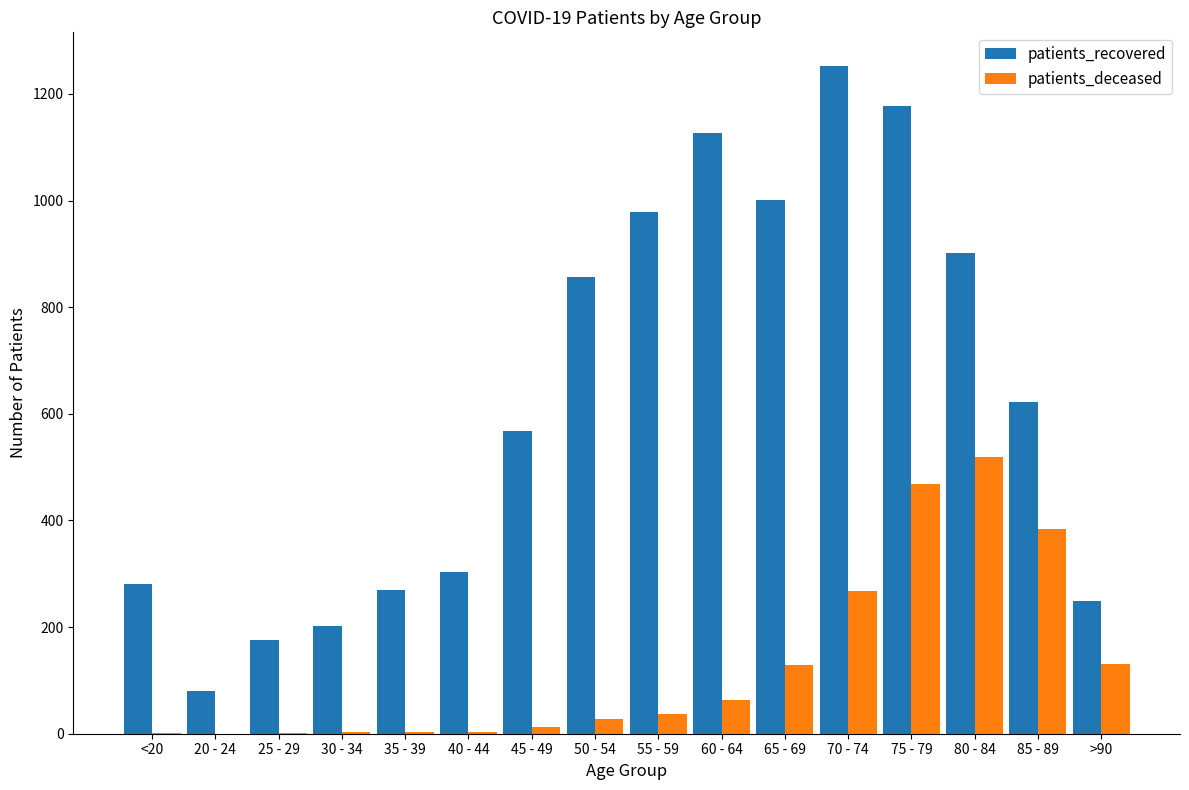

Where is patients_deceased nearest to the value 260?

70 - 74